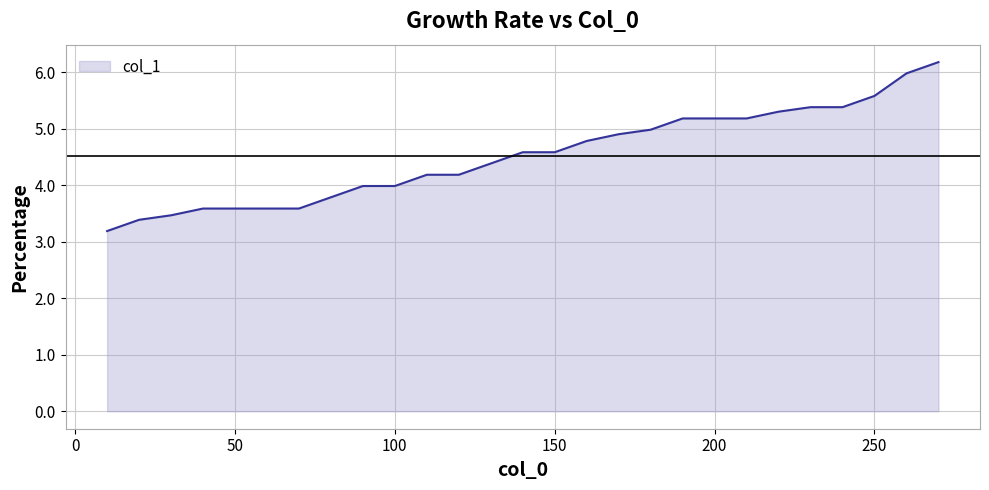

What is the maximum value shown in the chart?

6.2